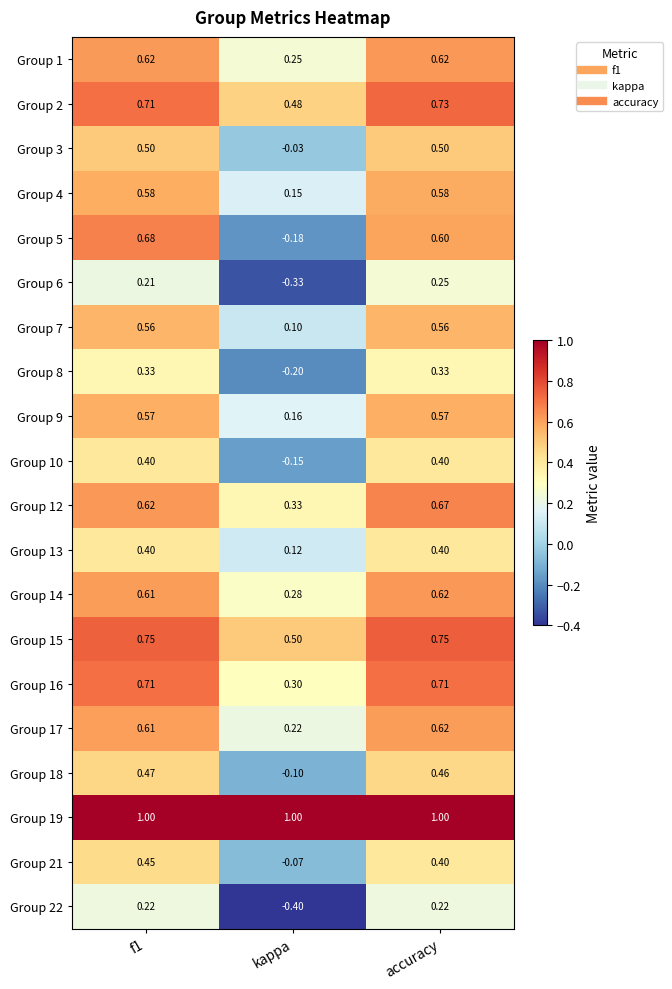

Is the value of Group 19 at f1 greater than the value of Group 15 at f1?

Yes